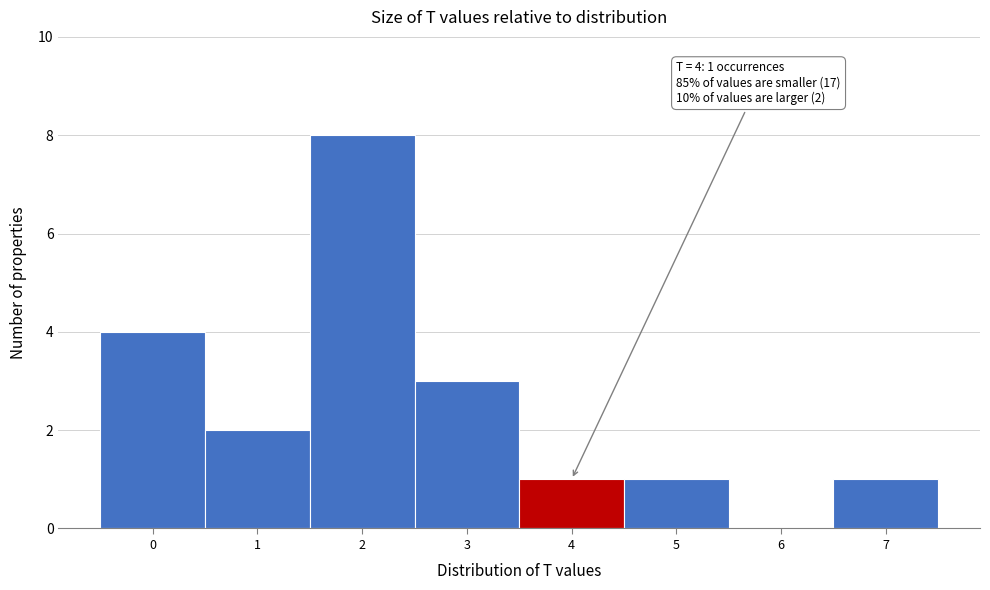

Reading left to right, transcribe all the data shown in this chart.

0=4	1=2	2=8	3=3	4=1	5=1	6=0	7=1